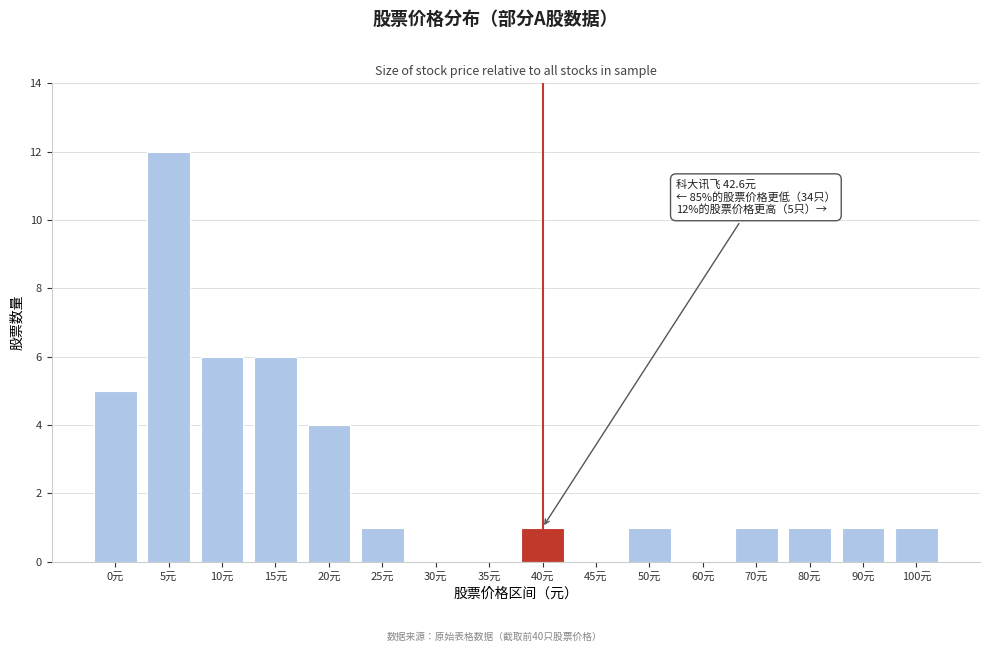

Reading left to right, extract all data points from this chart.

0元=5	5元=12	10元=6	15元=6	20元=4	25元=1	30元=0	35元=0	40元=1	45元=0	50元=1	60元=0	70元=1	80元=1	90元=1	100元=1